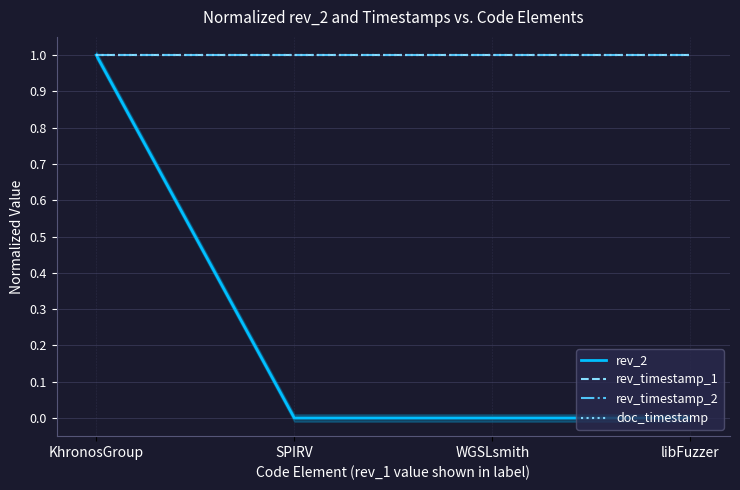

True or false: doc_timestamp has more than 1 points higher than both neighbors.

False